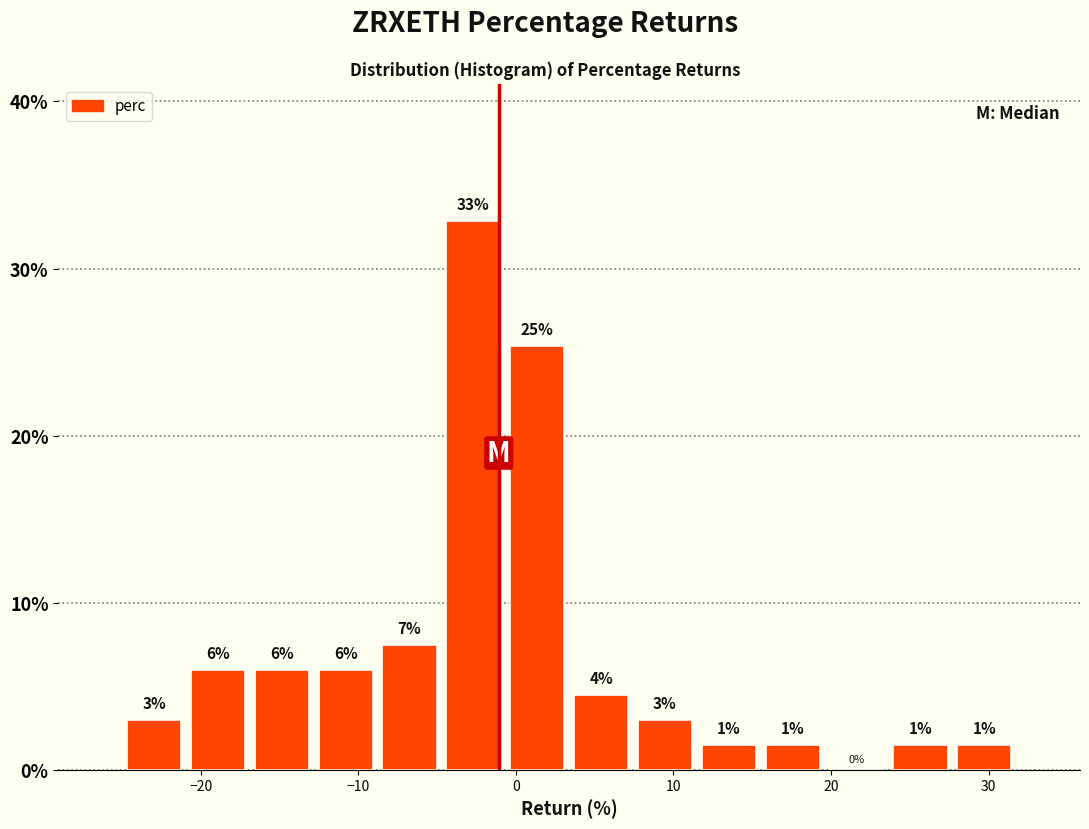

Which range on the x-axis has the tallest bar?

-5 to -1